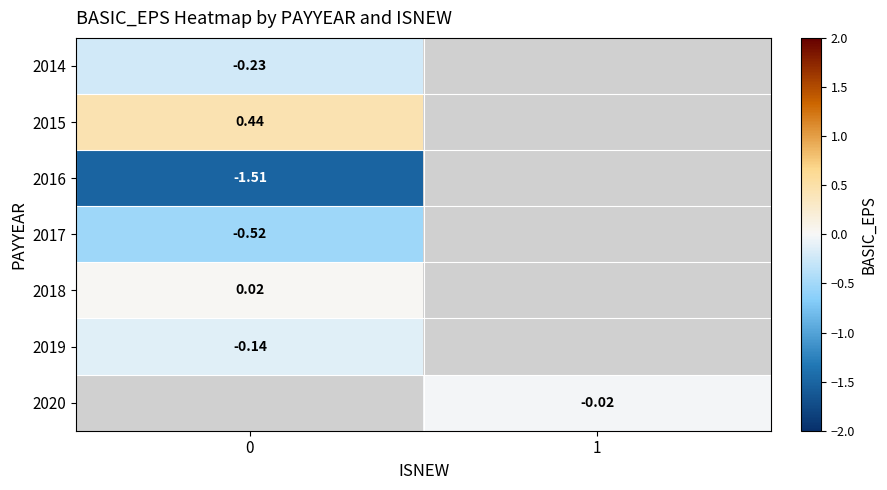

How many values in the 2020 series are below 0?

1